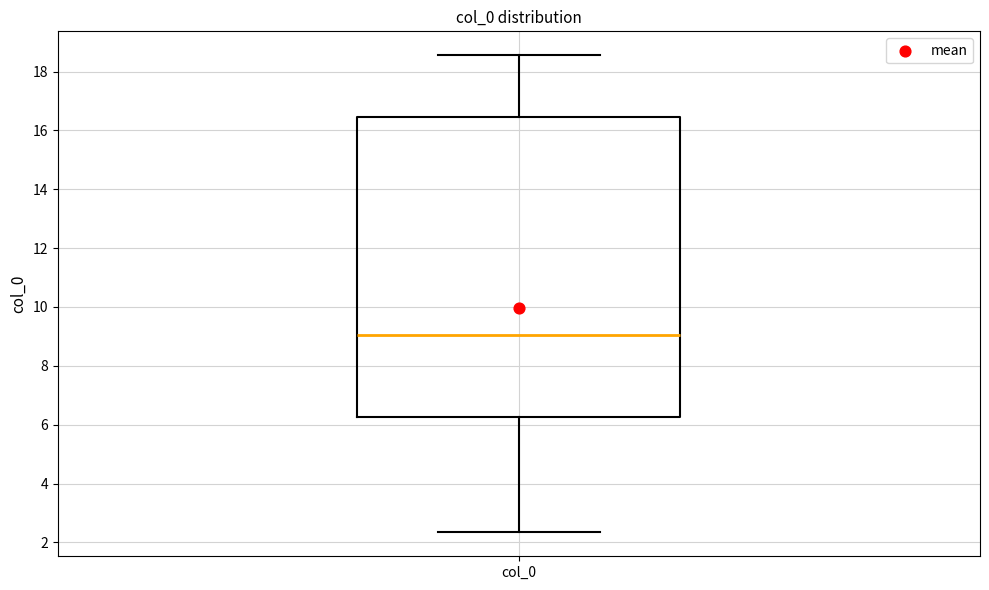

Read this box plot against the y-axis: the position of the median line, the range covered by the box, and the ends of both whiskers. The values are not printed on the chart, so give them approximately, as read against the axis.

median 9.0, box 6.2 to 16.4, whiskers 2.4 to 18.6